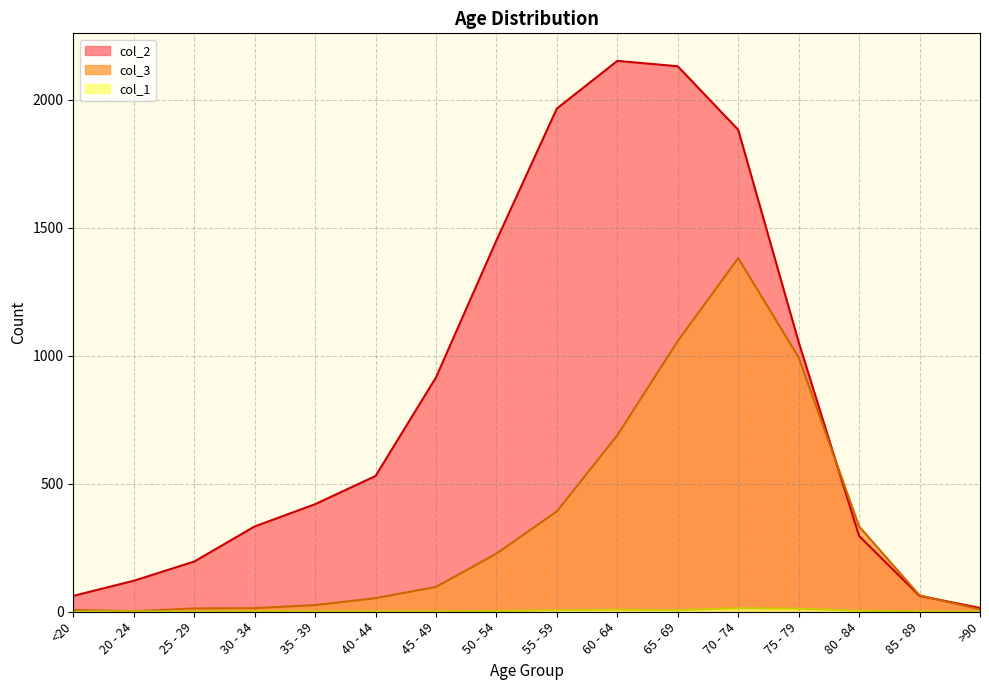

What is the label of the 16th point from the left?

>90